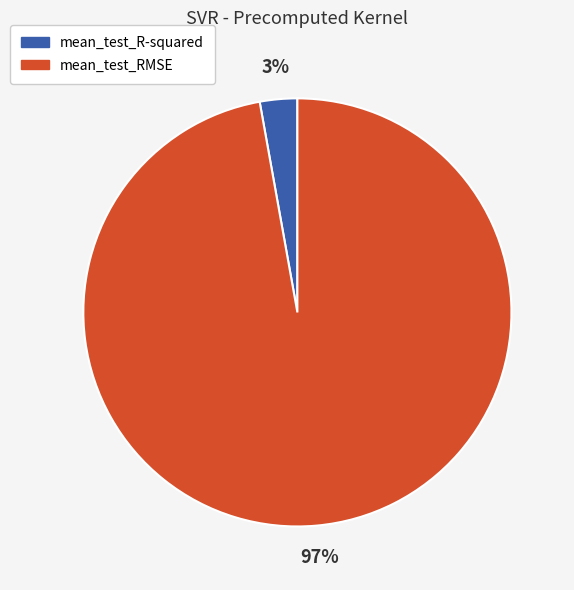

Which category has the smallest portion of the pie?

mean_test_R-squared